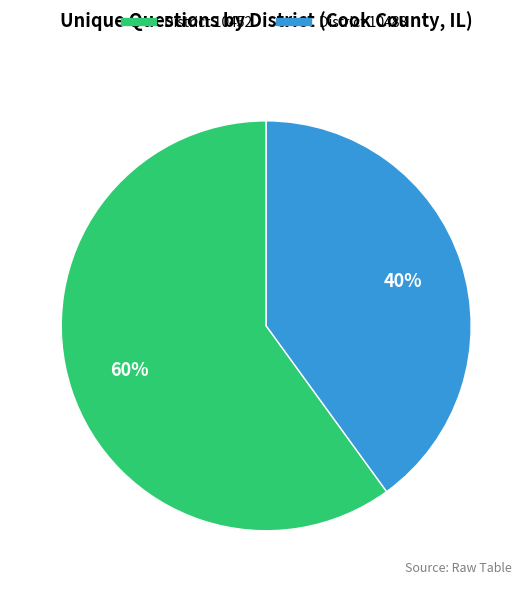

To the nearest percent, what is the average slice percentage?

50%